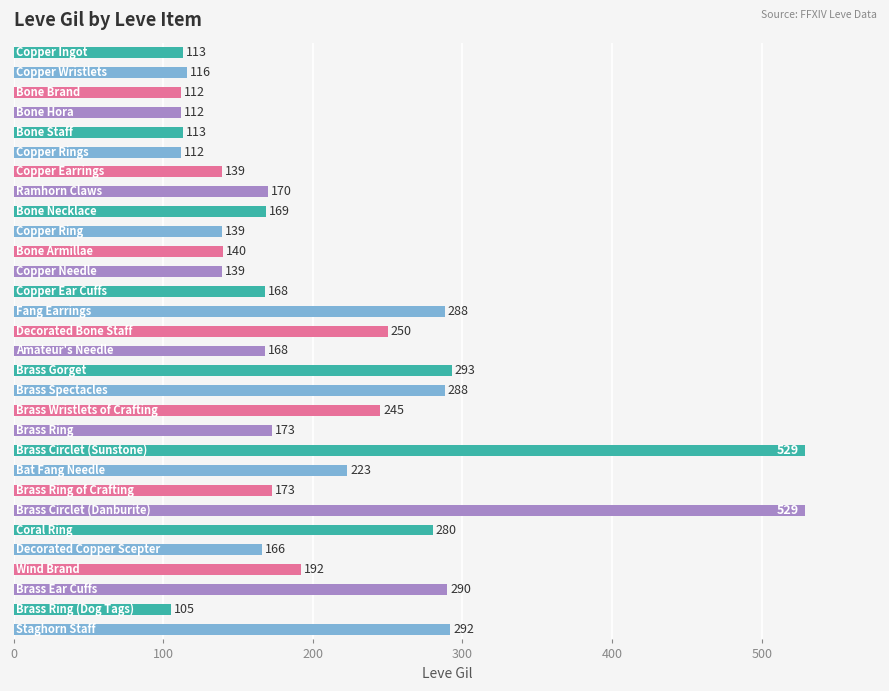

What is the sum of all values?

6226